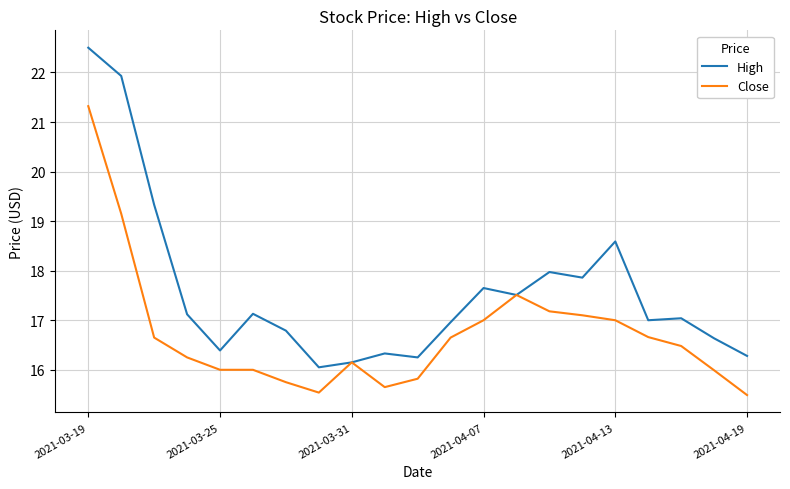

Which series has the largest total across all categories?

High